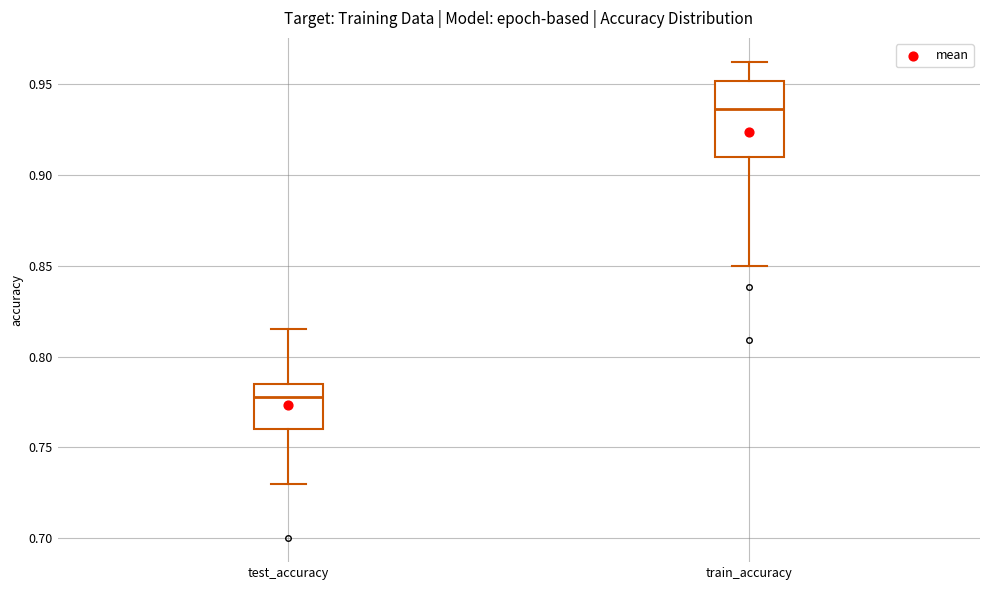

Which box has the lowest median line?

test_accuracy